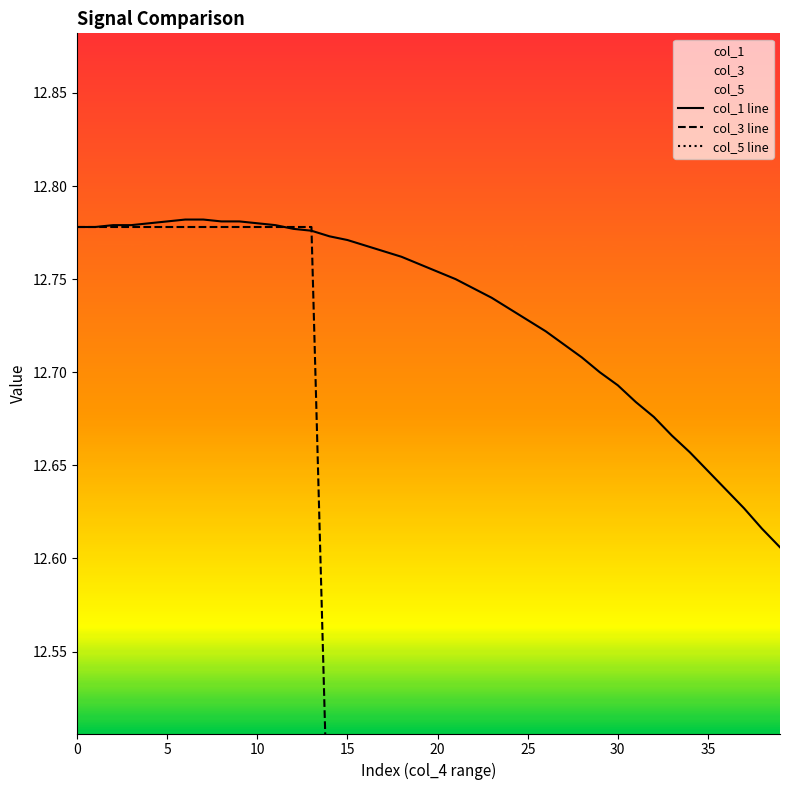

True or false: col_1 line has a value of 22.7 at 25.

False